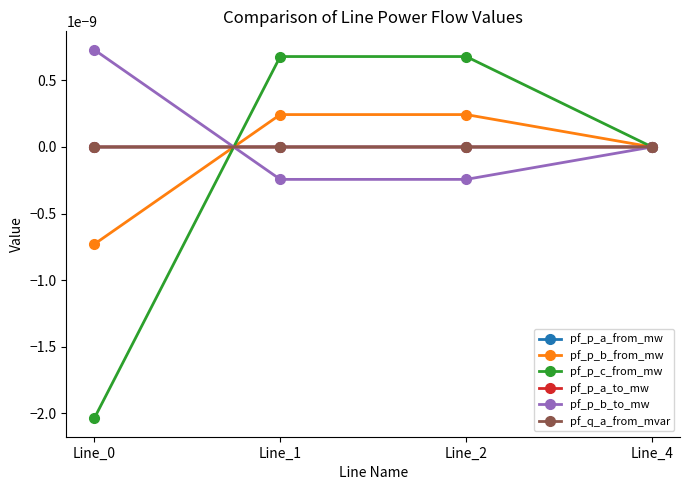

Which series ends up on top after the final intersection of pf_q_a_from_mvar and pf_p_b_to_mw?

pf_p_b_to_mw